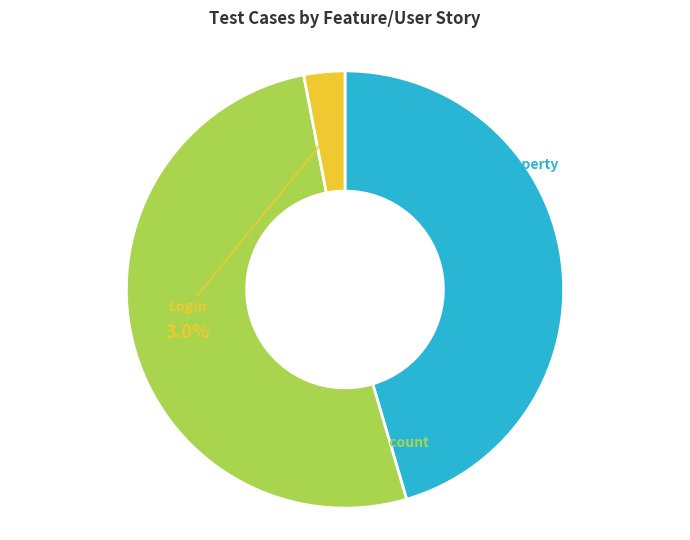

Does any single category account for the majority?

Yes